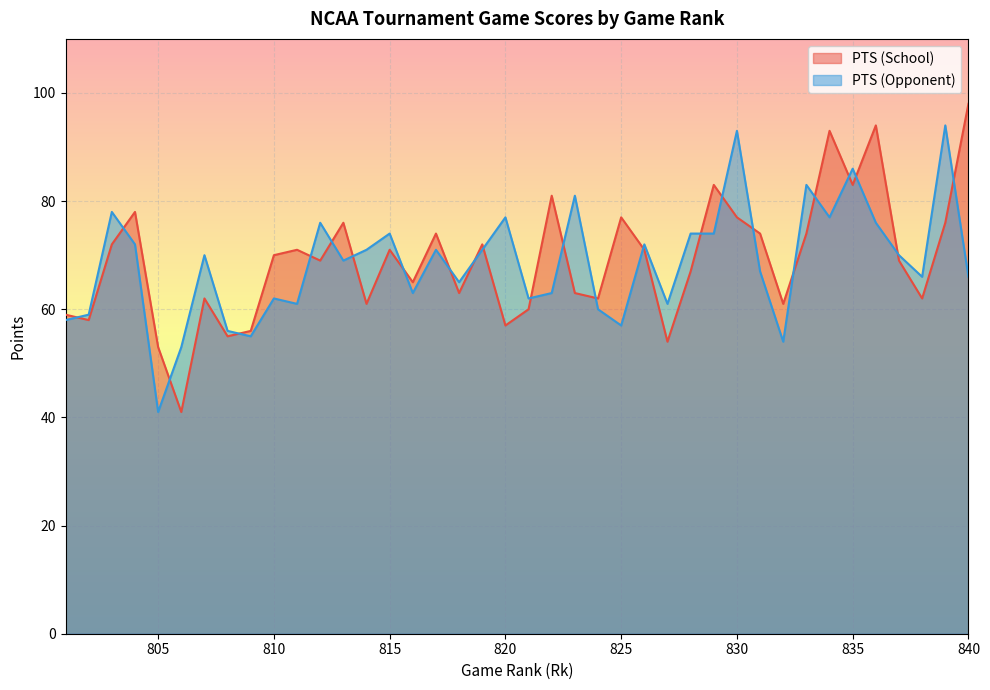

How many categories are shown in the chart?

40